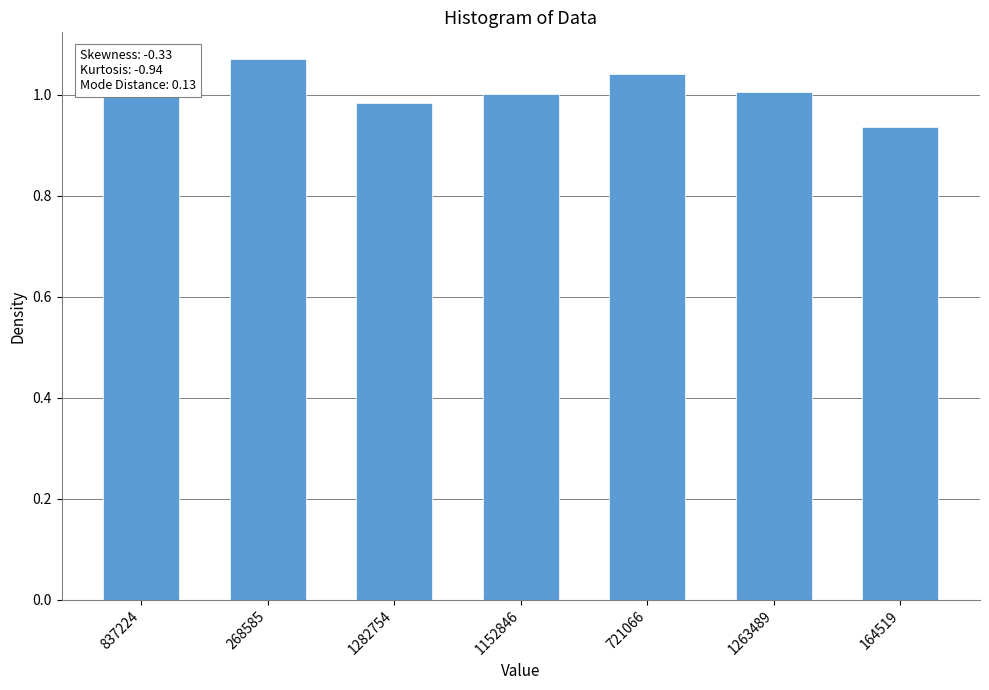

The value at 164519 is 1.7. True or false?

False